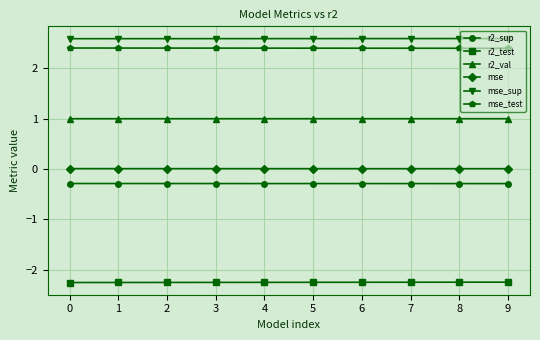

The value of r2_sup at 3 is -0.3. True or false?

True